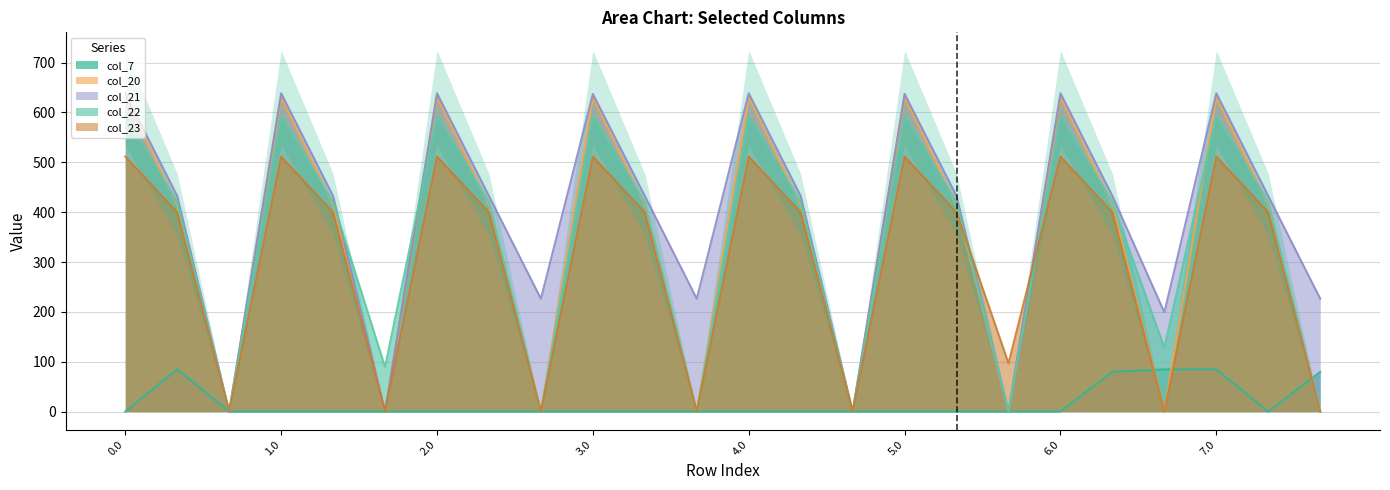

True or false: col_23 and col_21 cross at least once.

True